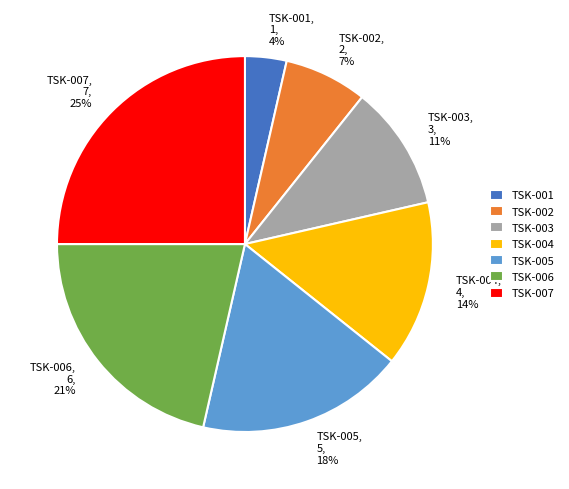

Does any single category account for the majority?

No